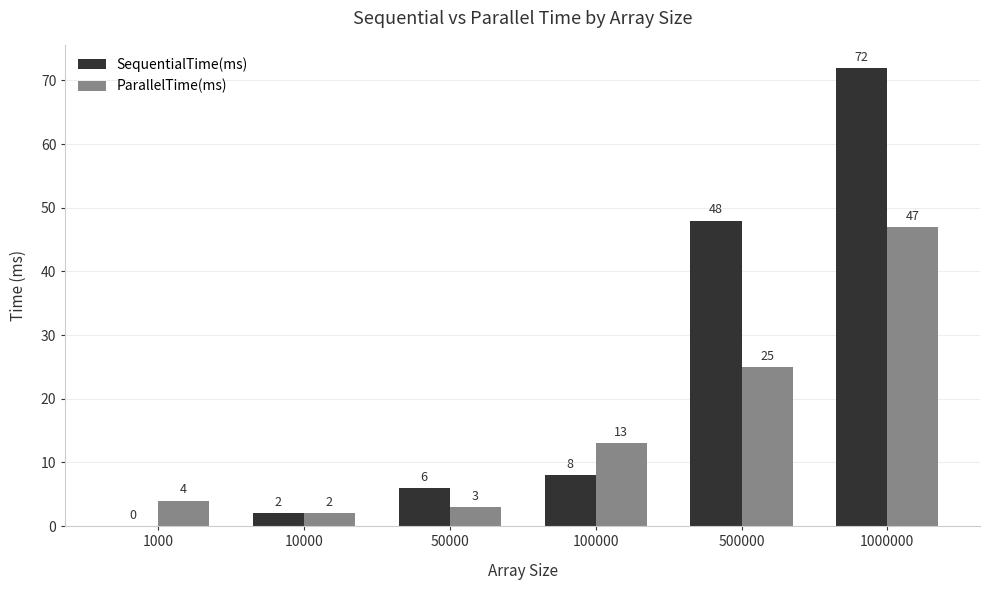

Is it true that ParallelTime(ms) equals 47 at 1000000?

True